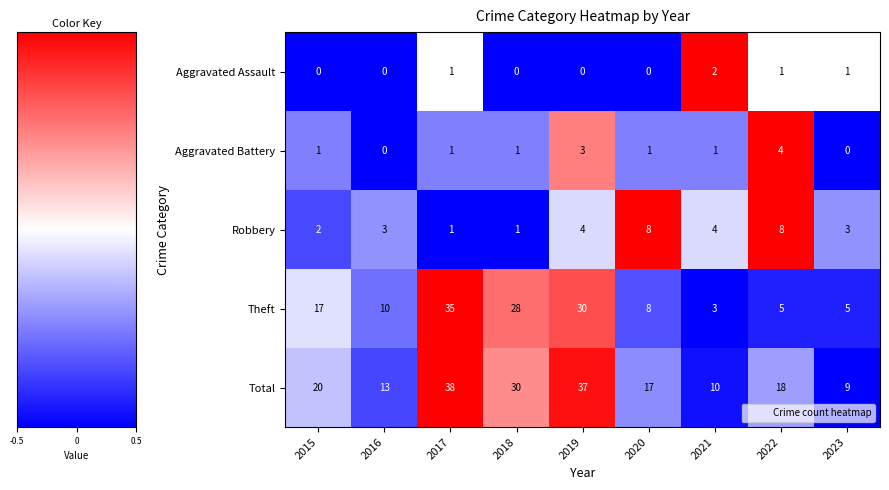

Between 2018 and 2023, which series saw the biggest shift?

Theft